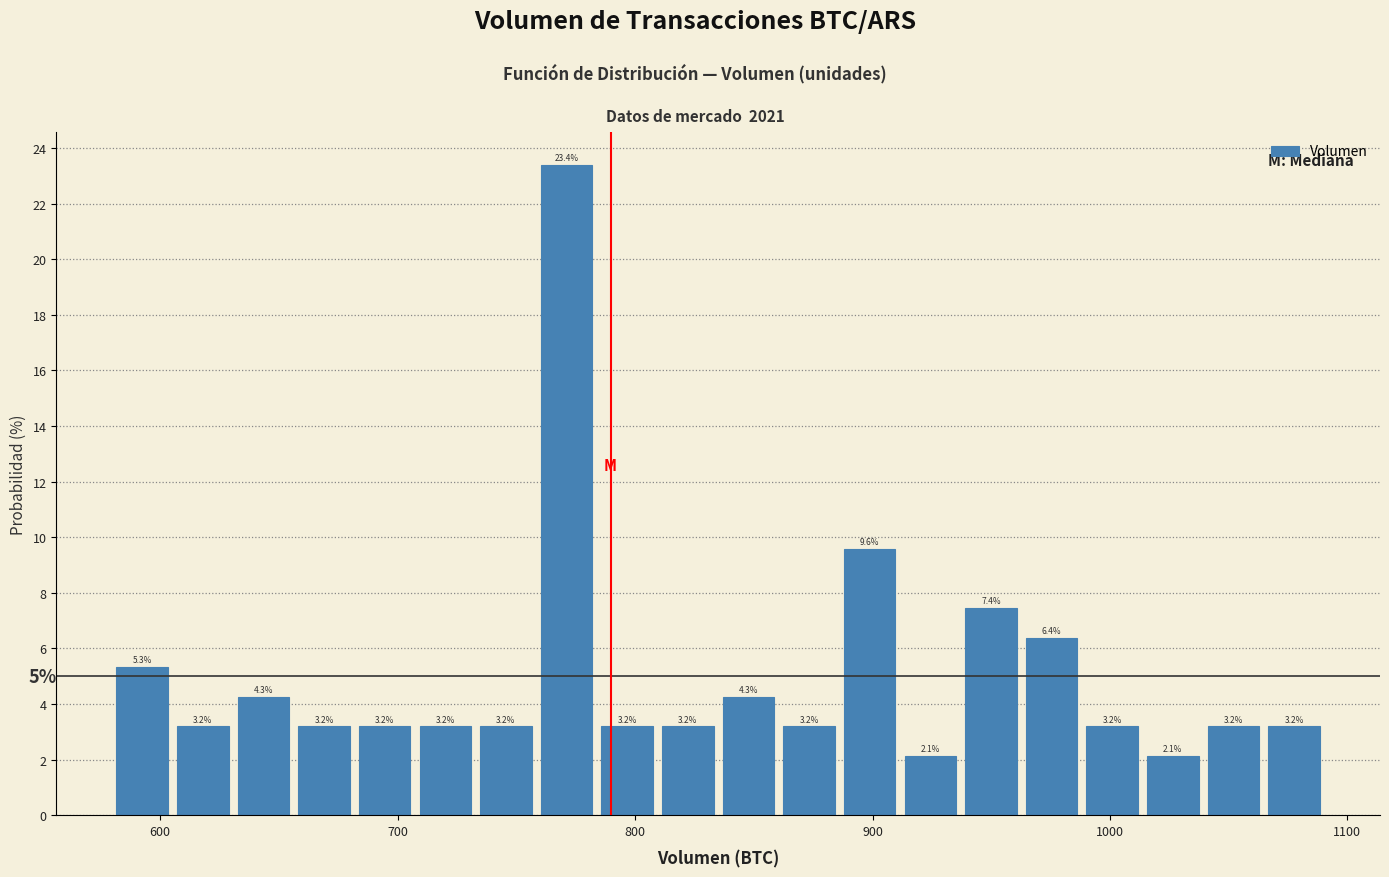

Around what value on the x-axis is the tallest bar? Give the approximate position of its centre, as read against the axis.

770